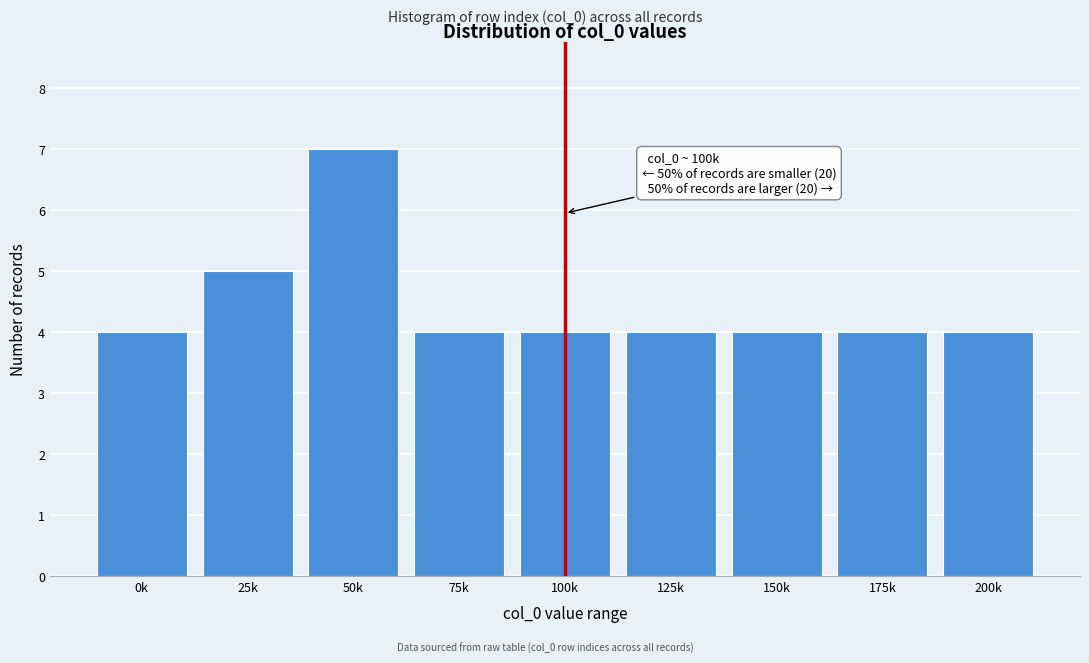

Reading right to left, what are all the values shown in this chart?

4	4	4	4	4	4	7	5	4